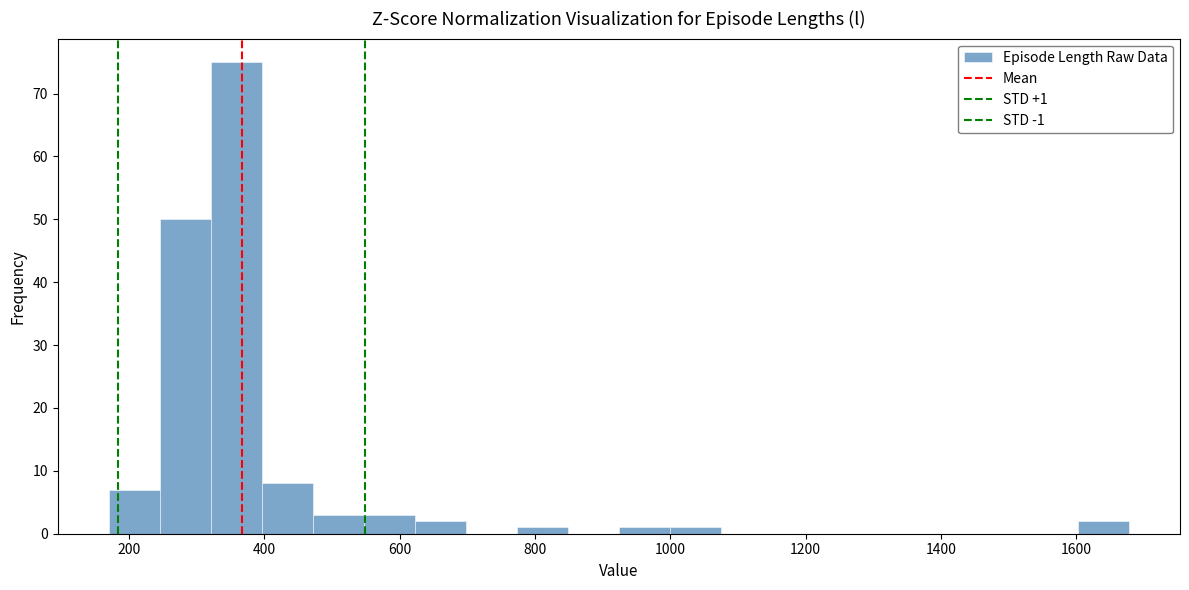

Read against the x-axis, roughly where is the centre of the tallest bar?

360